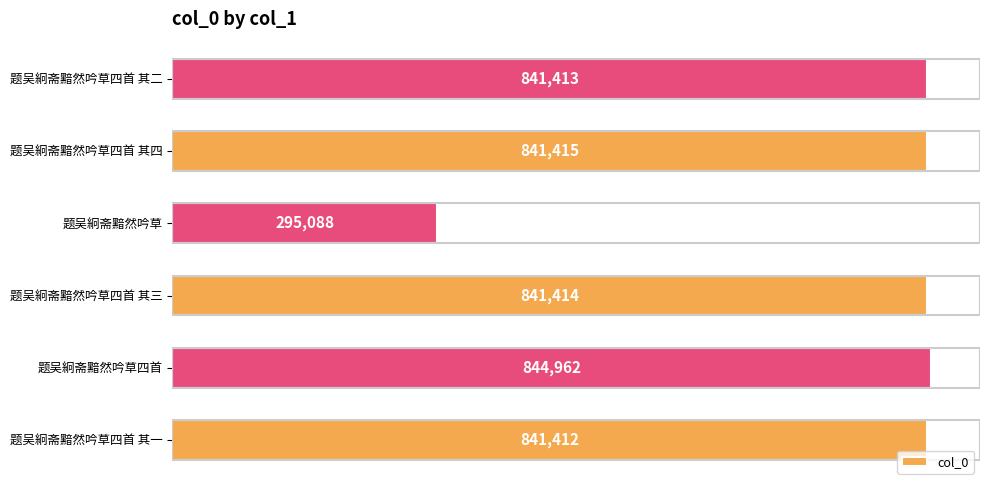

At which category does the chart reach its minimum across all series?

题吴絅斋黯然吟草